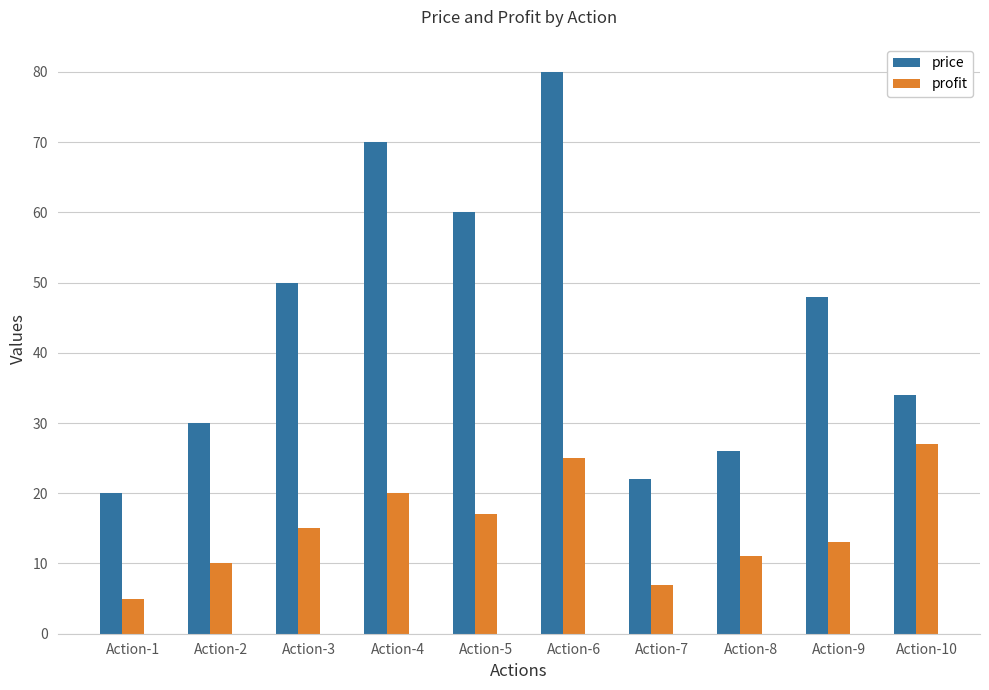

How many values in the price series are below 48?

5